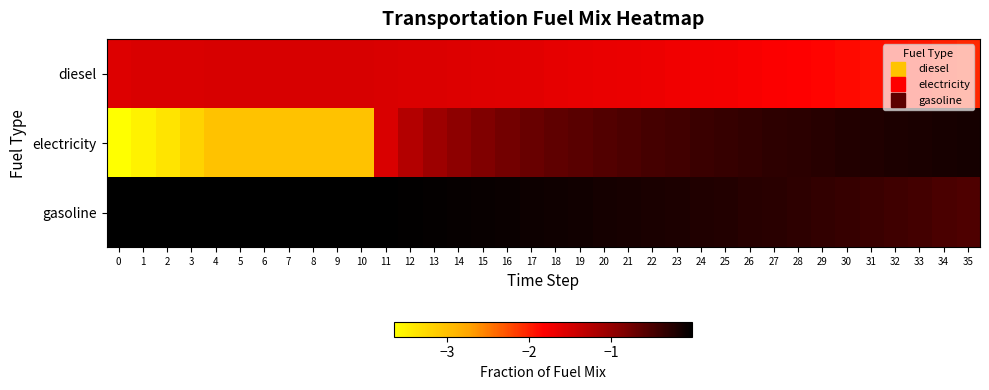

Which has a higher value, 19 or 21?

19